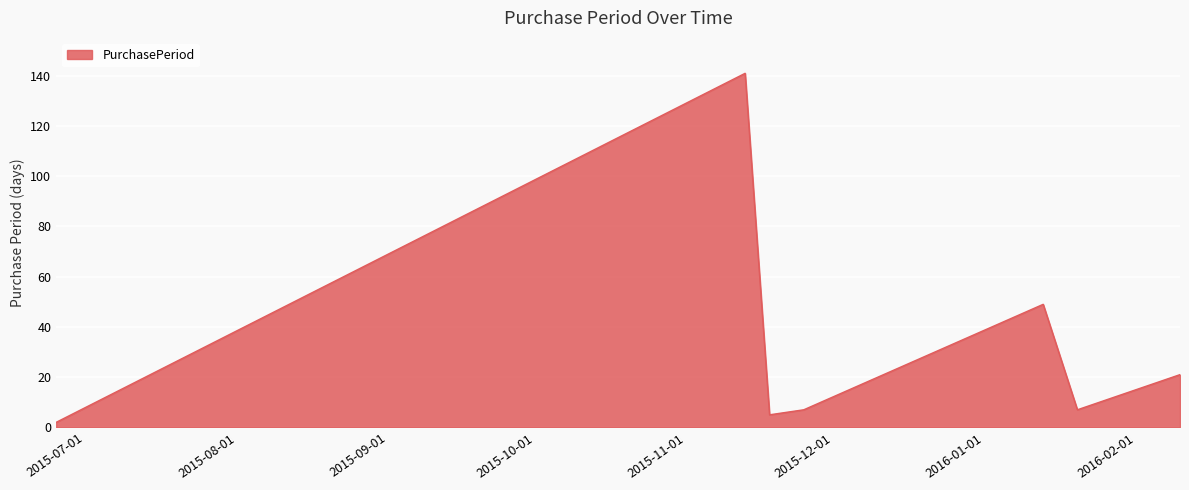

What is the maximum value shown in the chart?

141